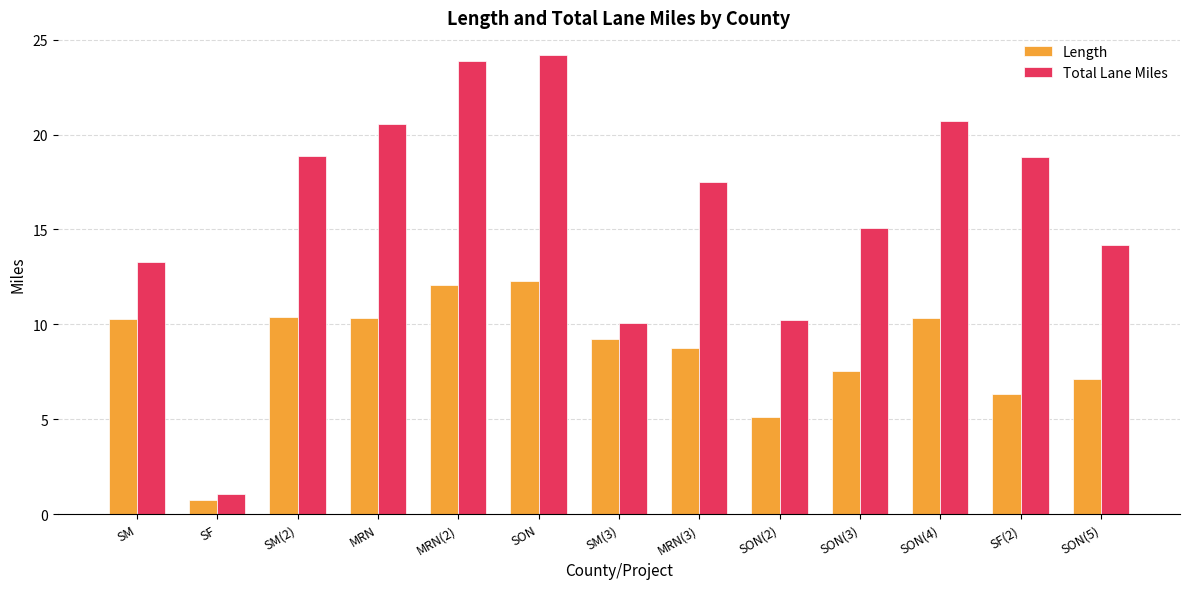

What is the spread (max minus min) of values at SON(5)?

7.1